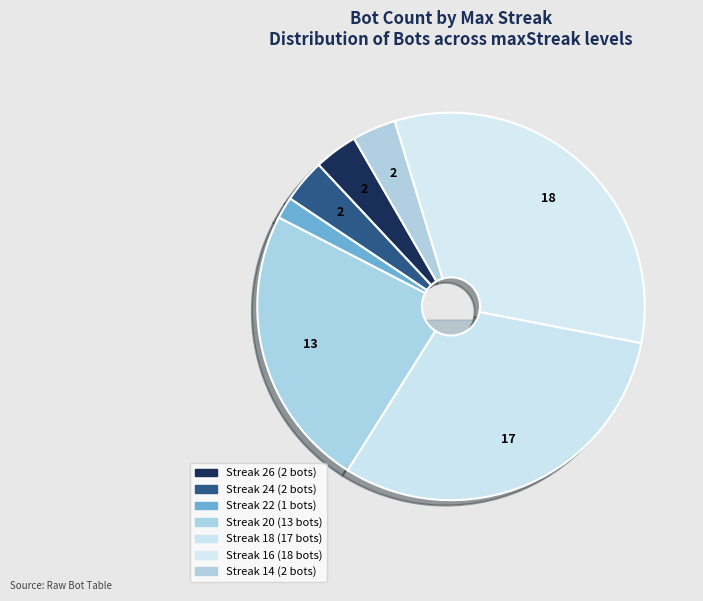

To the nearest percent, what is the difference between the 16 and 22 slice percentages?

31%